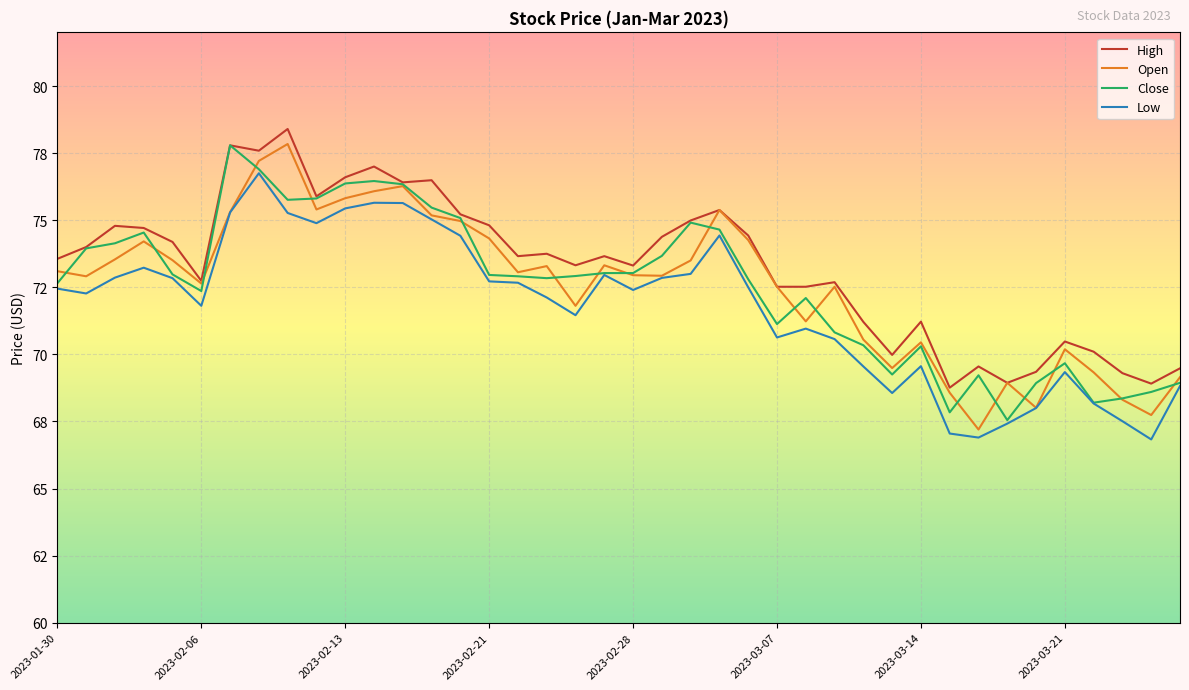

Where is High nearest to the value 73?

2023-02-06